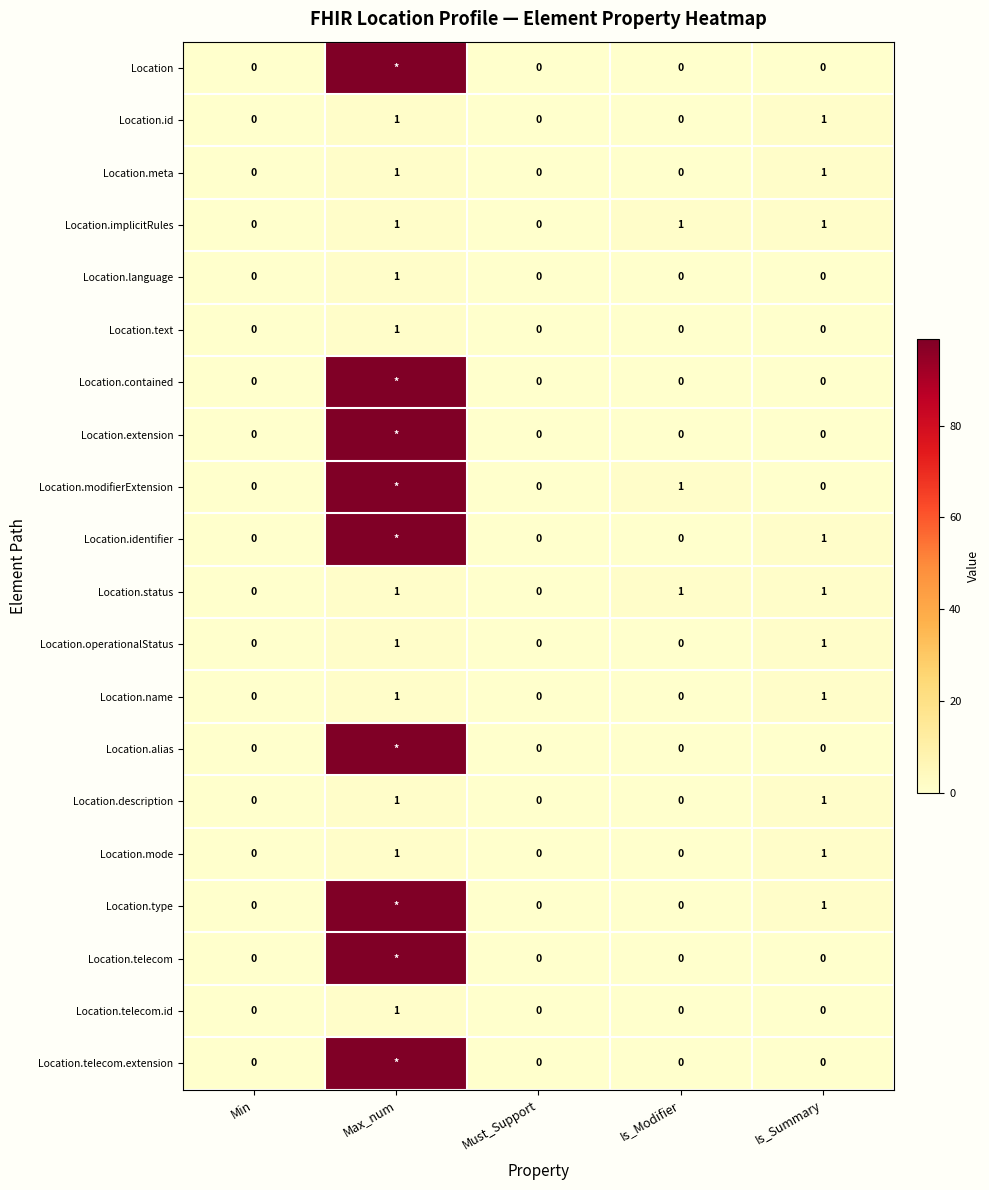

The Location.telecom.id series shows -1 at Min. True or false?

False